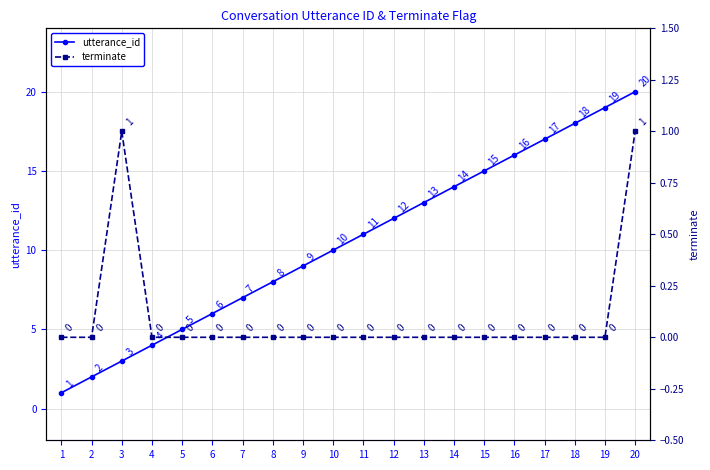

True or false: terminate and utterance_id cross at least once.

False